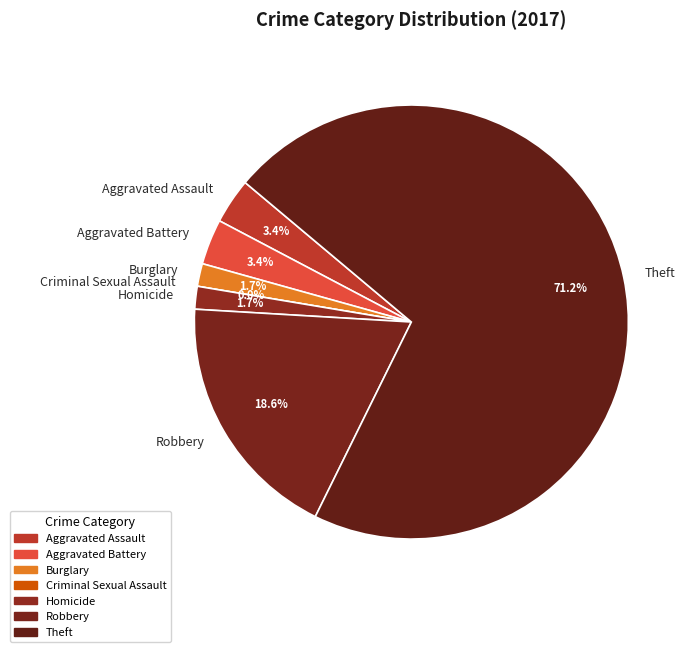

The Aggravated Assault slice represents 12% of the pie. True or false?

False